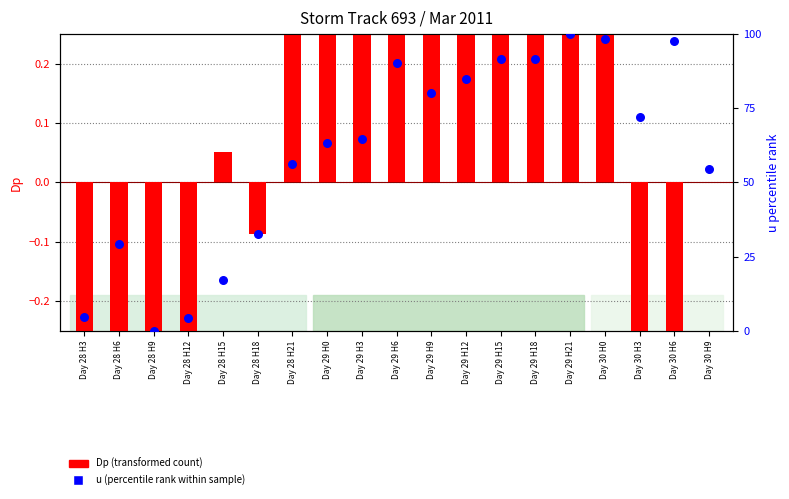

What is the total value across all series at Day 29 H21?

100.7